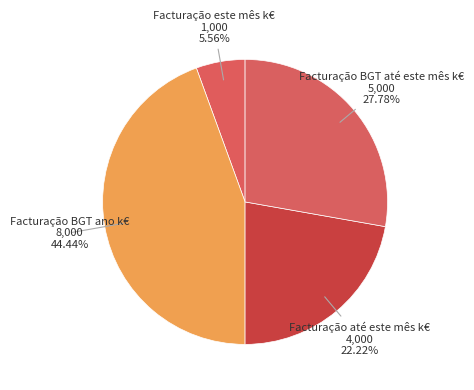

How many slices are in this pie chart?

4